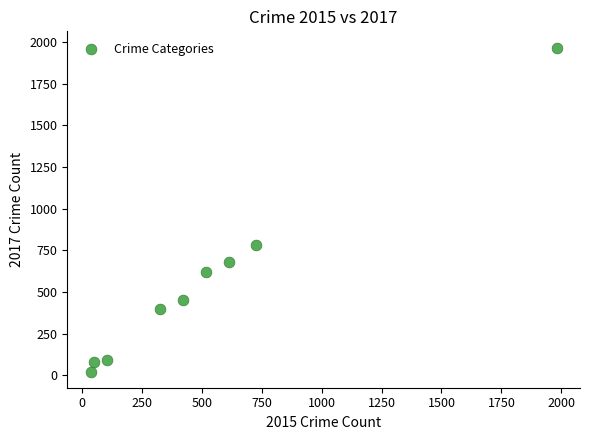

What Y value in the scatter plot is closest to 995?

780